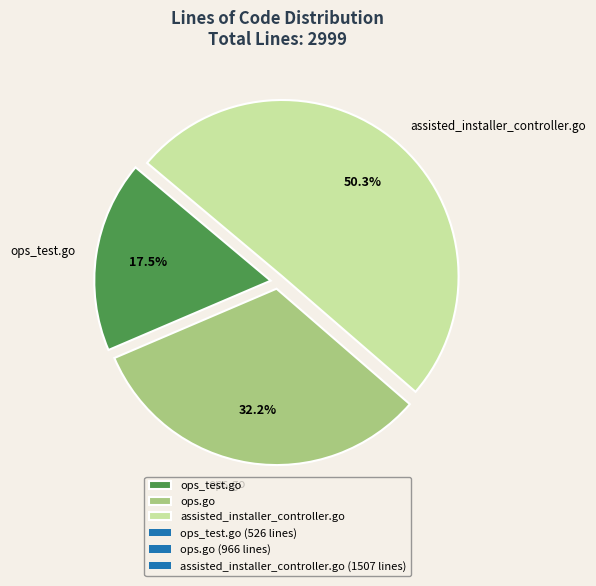

Between assisted_installer_controller.go and ops.go, which is larger?

assisted_installer_controller.go